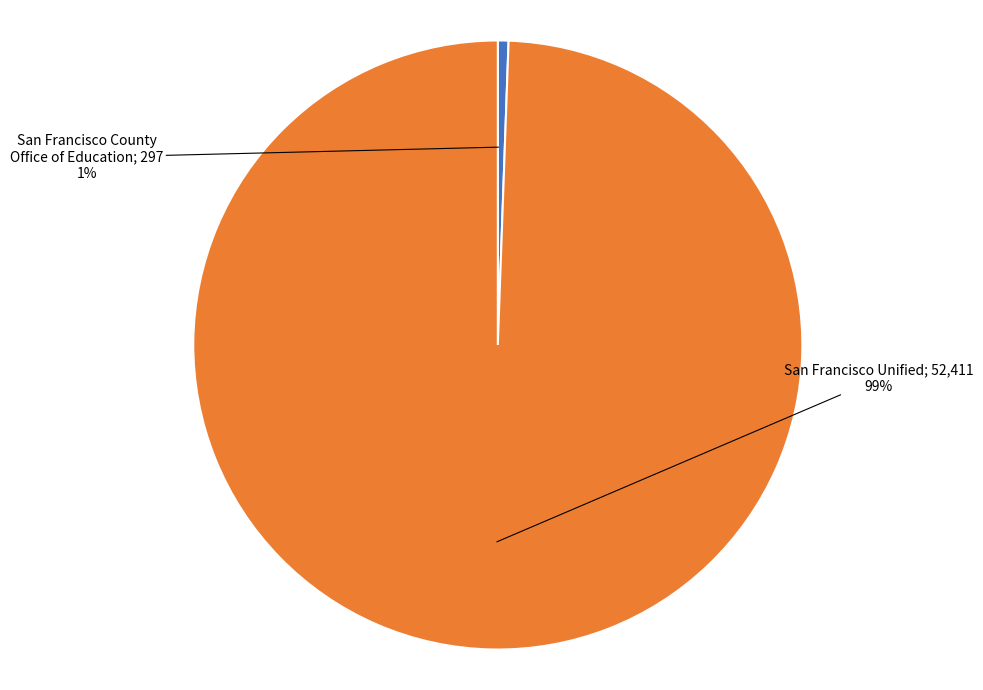

Does any single category account for the majority?

Yes